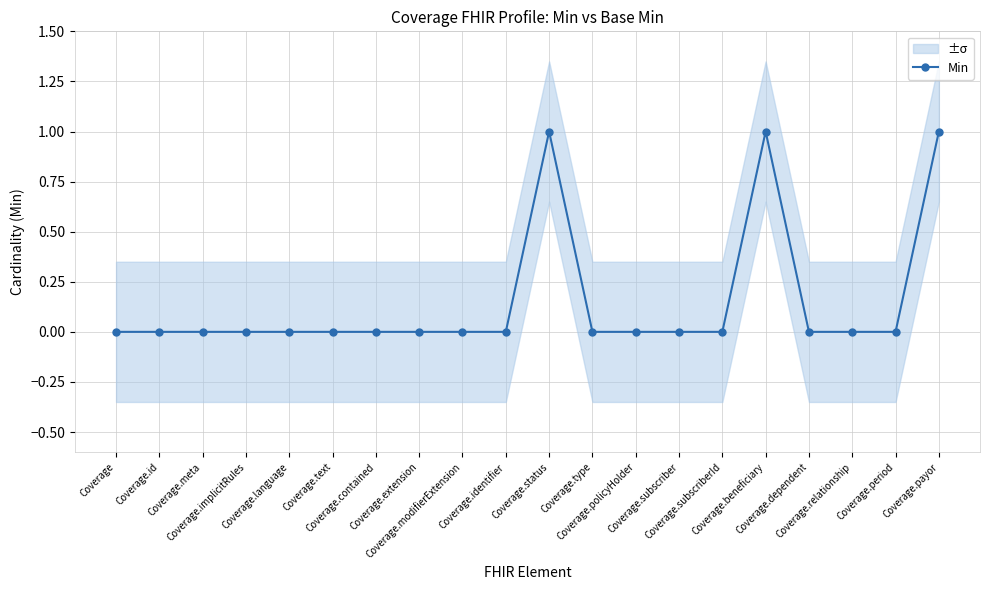

The chart shows a value of 0 at Coverage.type. True or false?

True